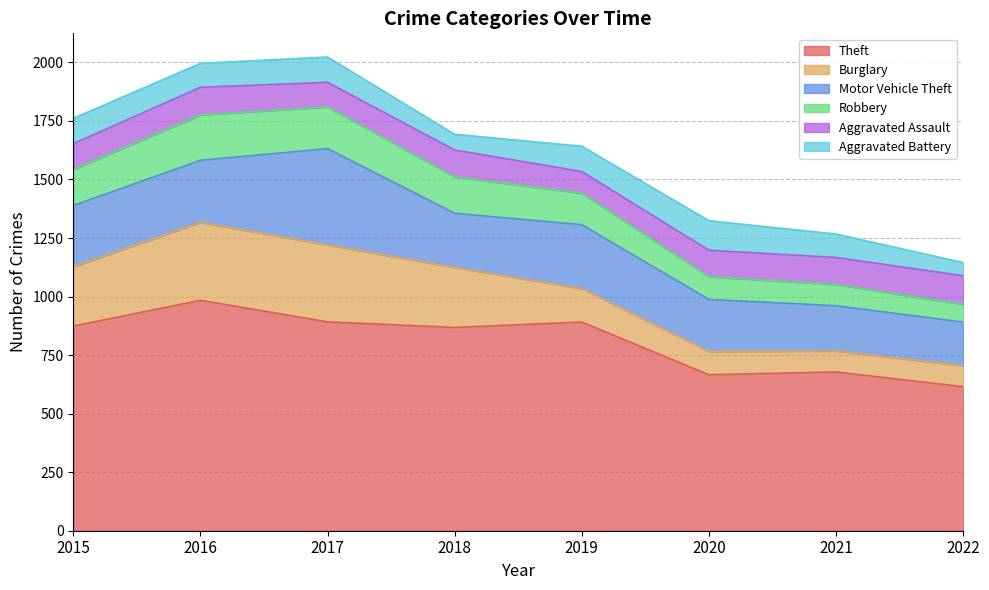

How many lines are shown in the chart?

6